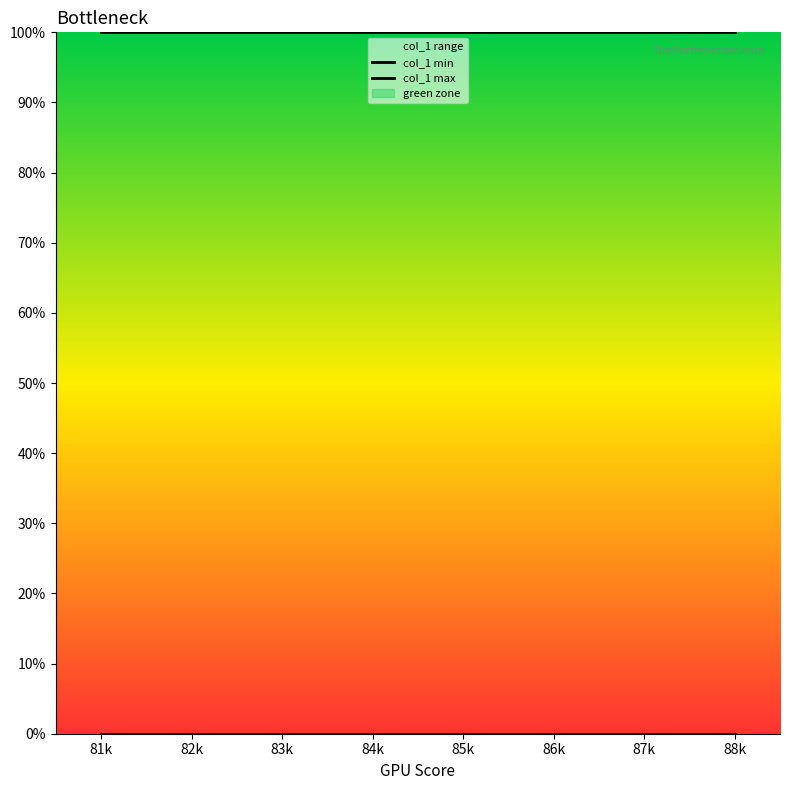

Which series reaches the minimum Y coordinate?

col_1 min